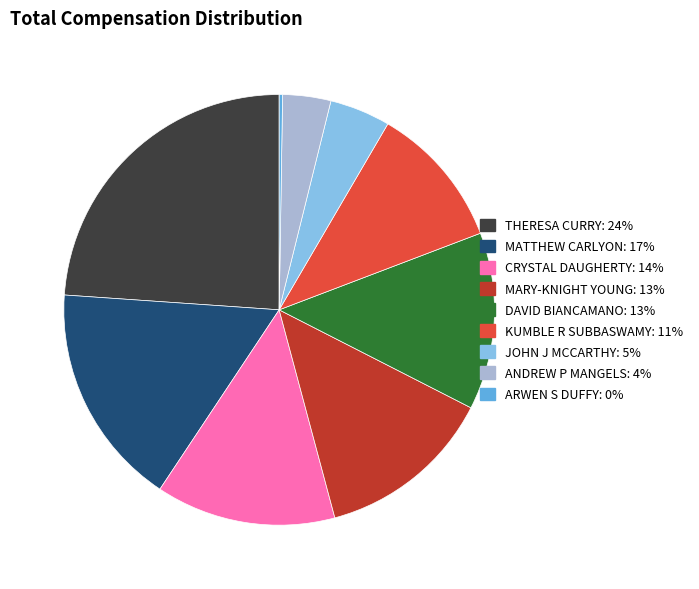

Is it true that MARY-KNIGHT YOUNG is 1% of the pie?

False